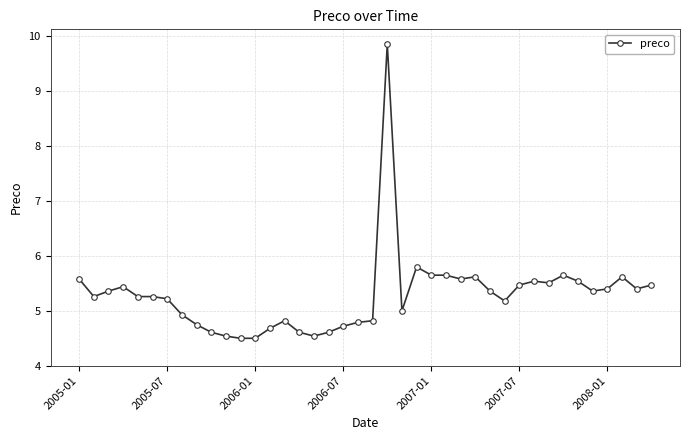

What is the sum of all values?

211.5